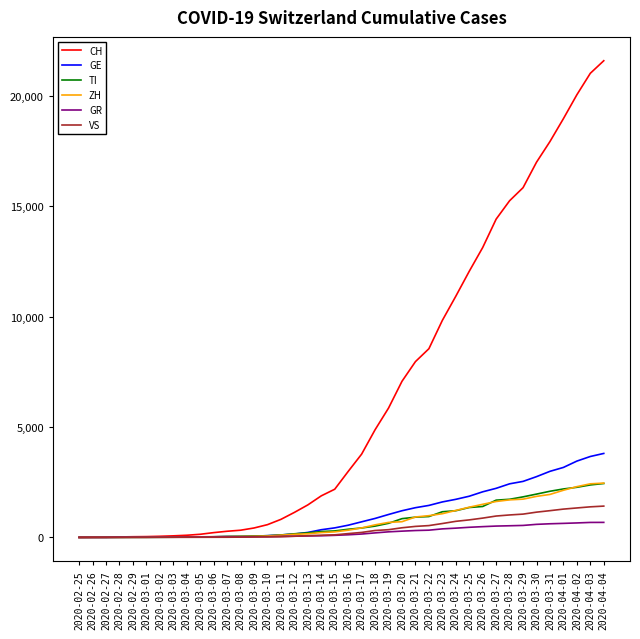

Is the value of GE at 2020-03-21 greater than the value of TI at 2020-03-14?

Yes